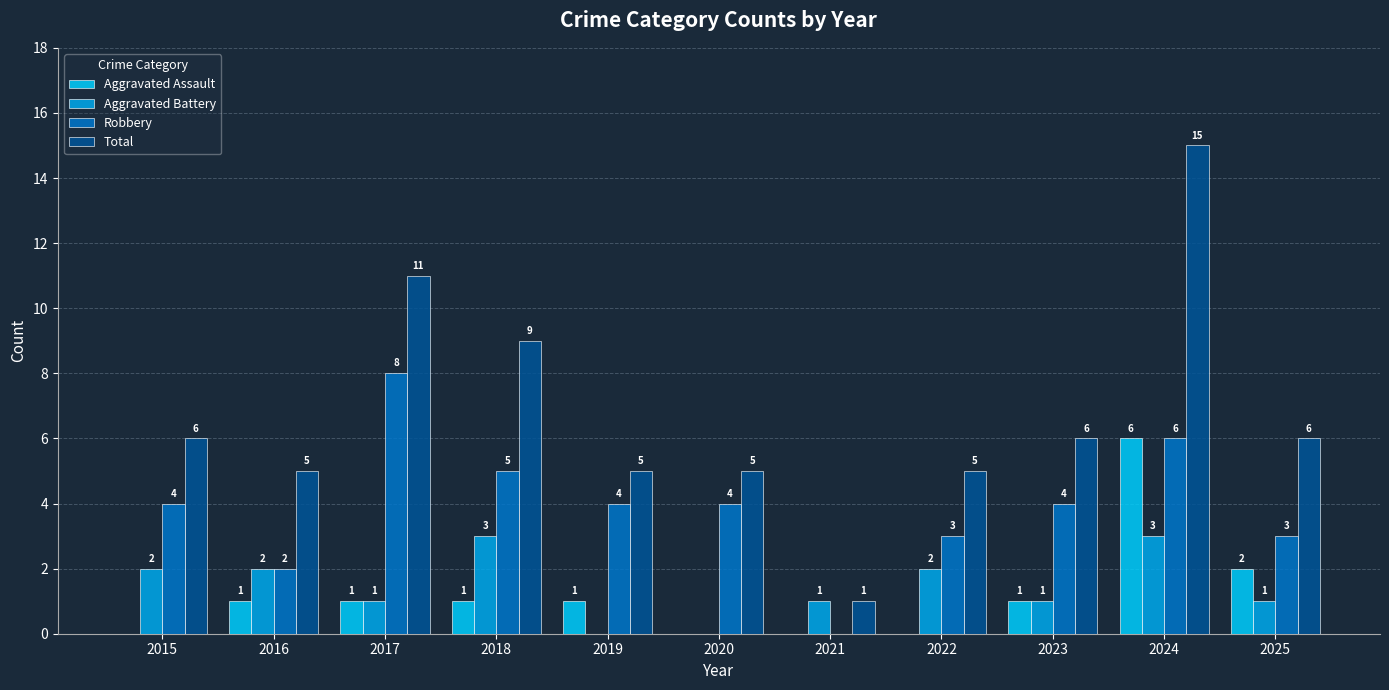

Which series has the largest total across all categories?

Total